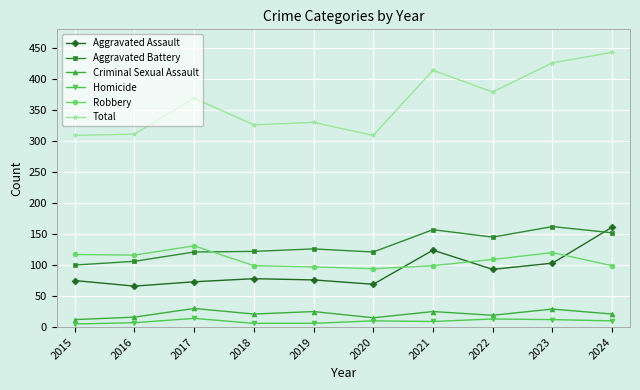

True or false: Criminal Sexual Assault and Robbery cross at least once.

False